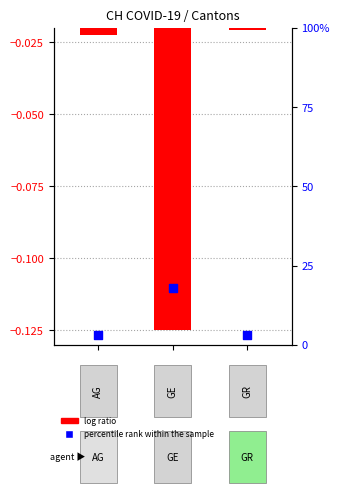

Which series has the largest total across all categories?

percentile rank within the sample